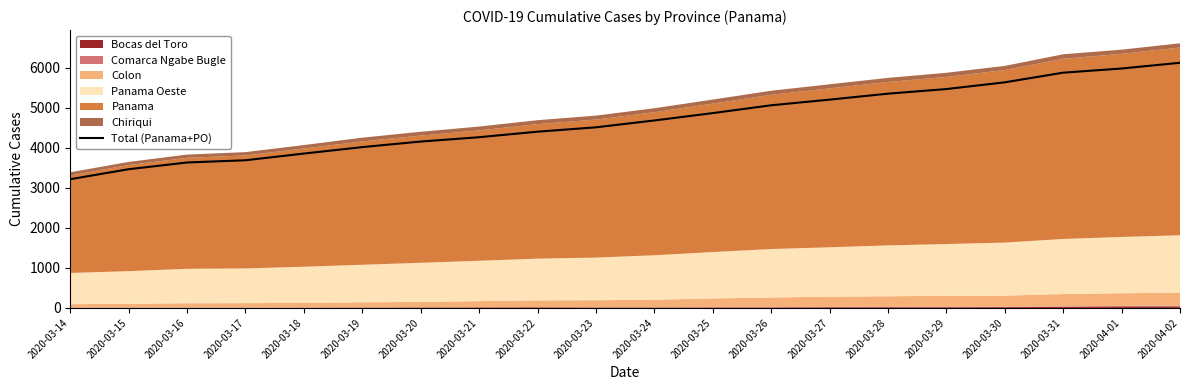

At which label is the value closest to 4667?

2020-03-24